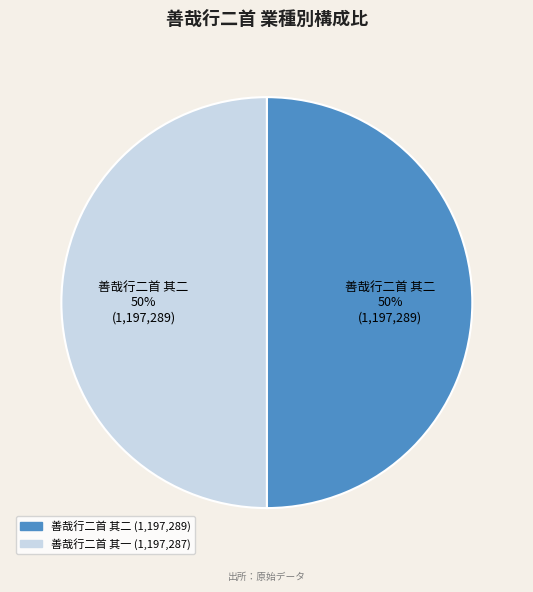

How many slices are in this pie chart?

2